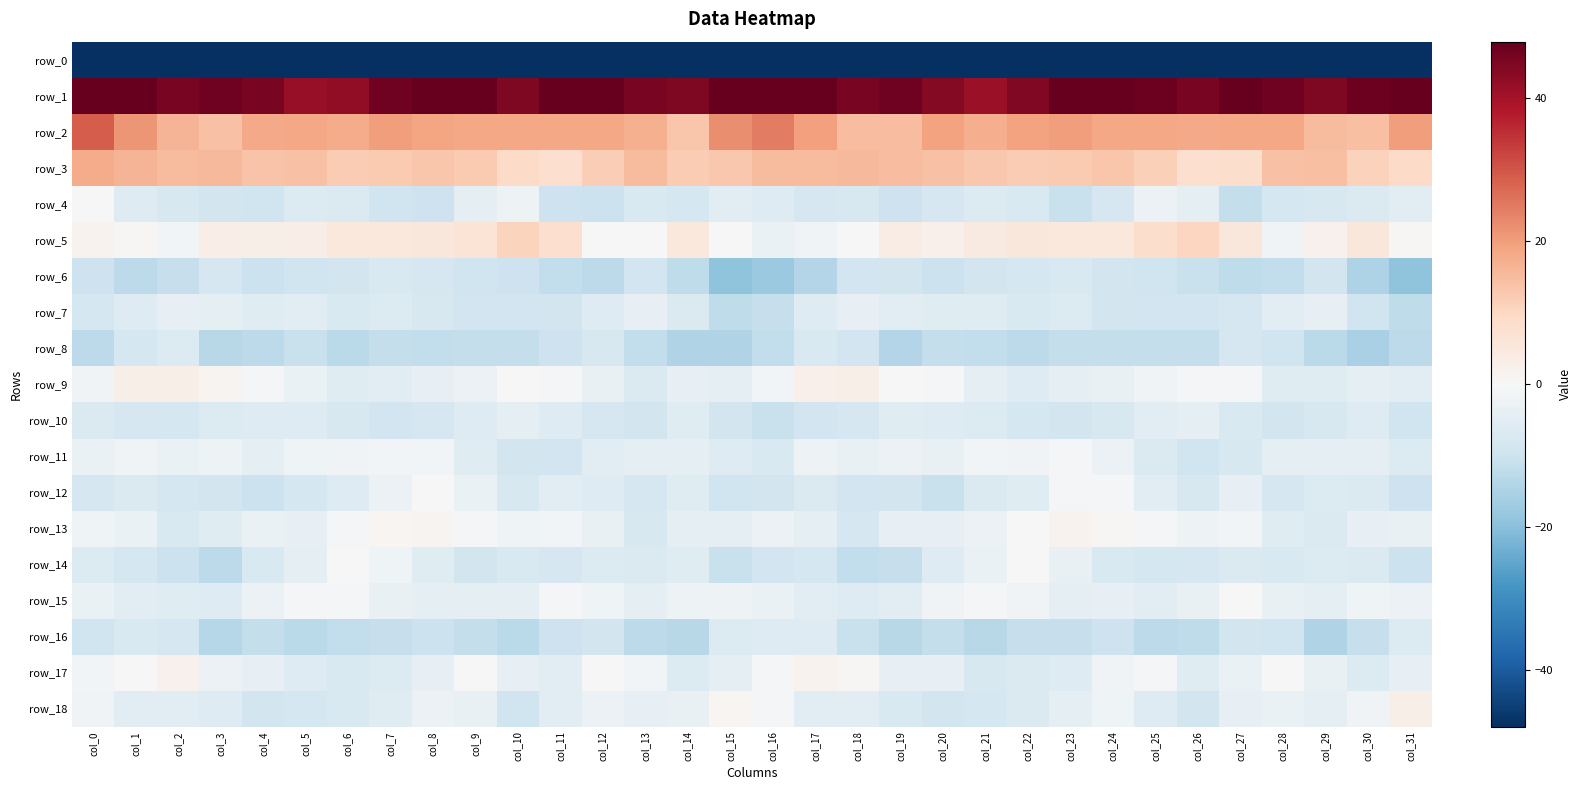

Is it true that row_5 equals 0.1 at col_15?

False